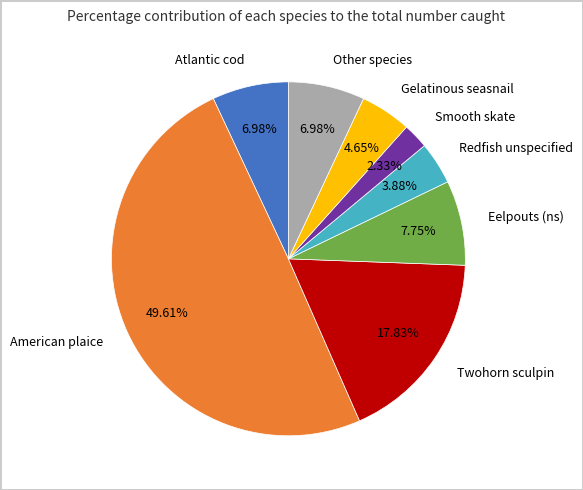

Is Gelatinous seasnail the majority of the pie?

No